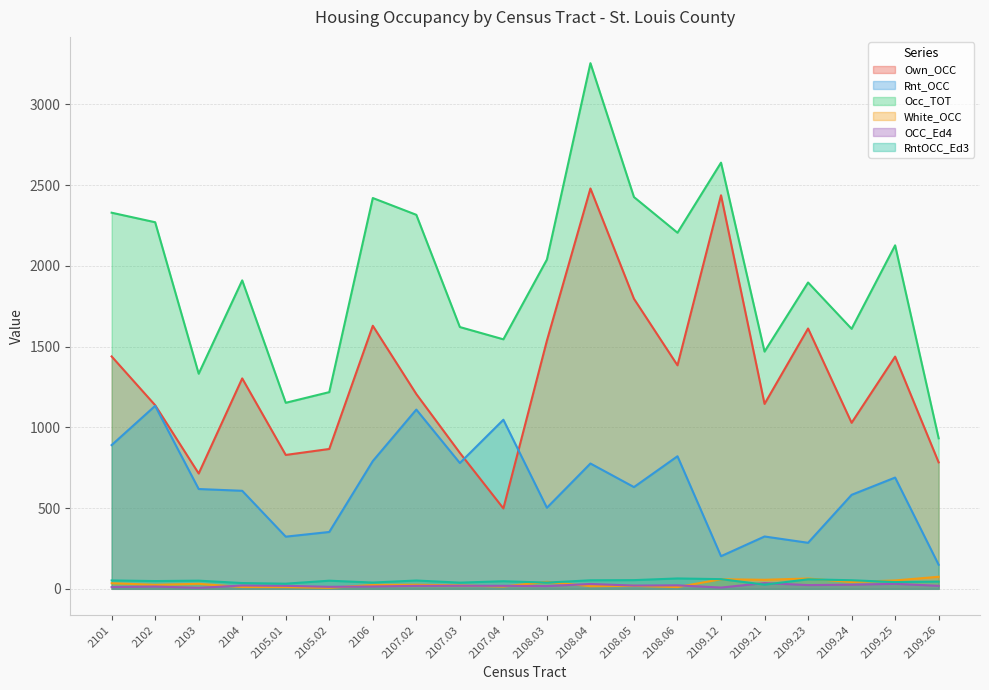

At which category does Rnt_OCC reach its first local valley?

2105.01